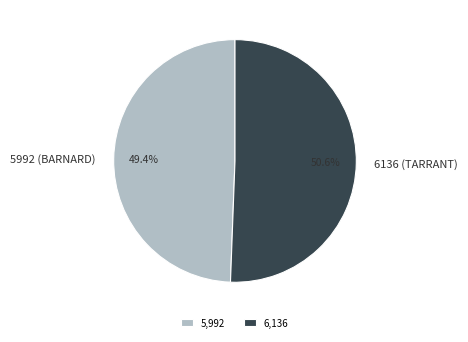

What is the total percentage of 5992 (BARNARD) and 6136 (TARRANT)?

100.0%